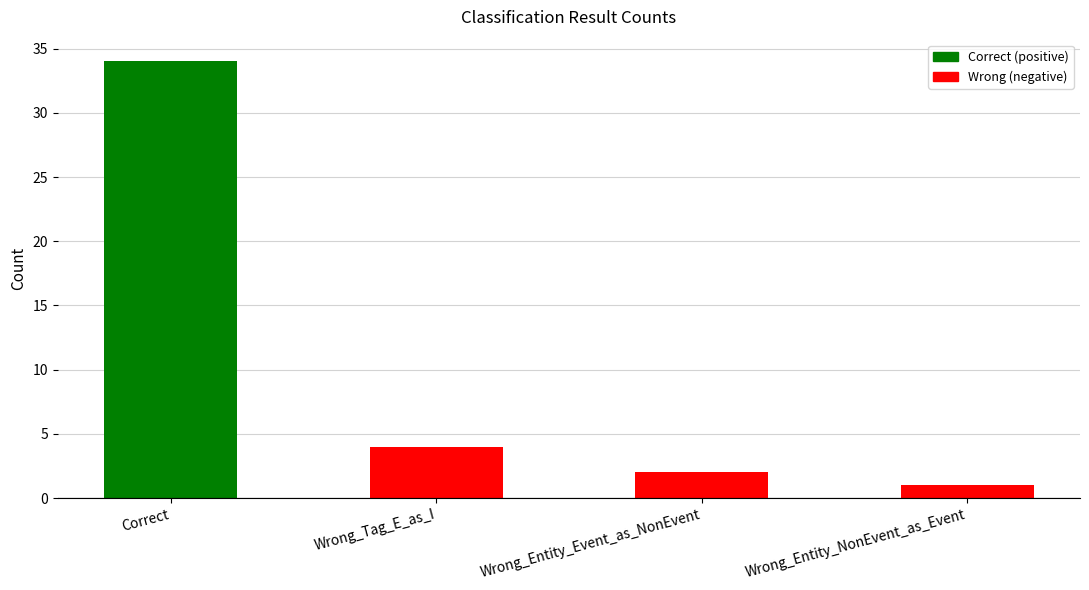

Are the bars horizontal?

No